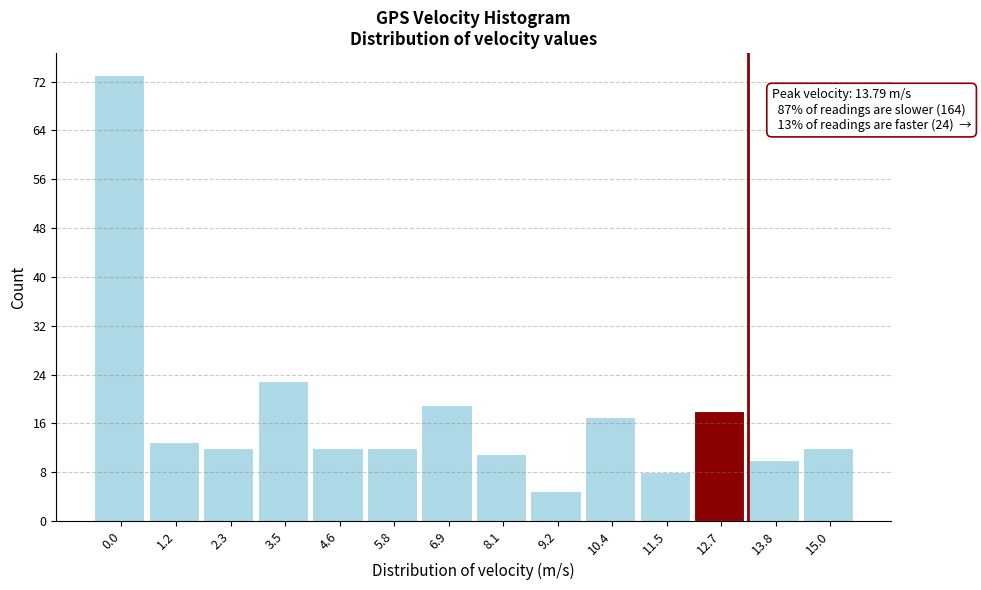

Reading left to right, transcribe all the data shown in this chart.

73	13	12	23	12	12	19	11	5	17	8	18	10	12